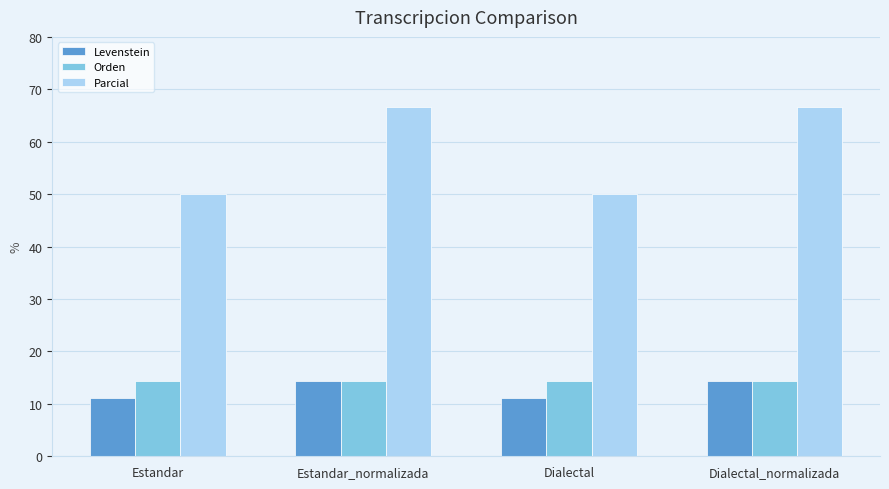

At how many categories does at least one series exceed 16?

4